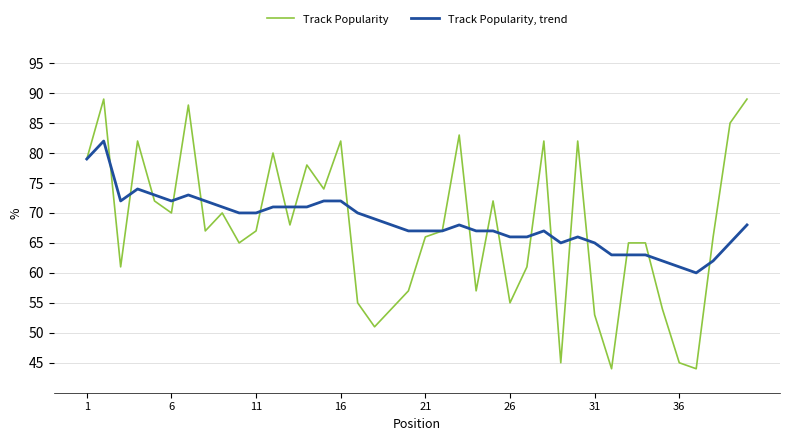

Which series has the widest spread of values?

Track Popularity